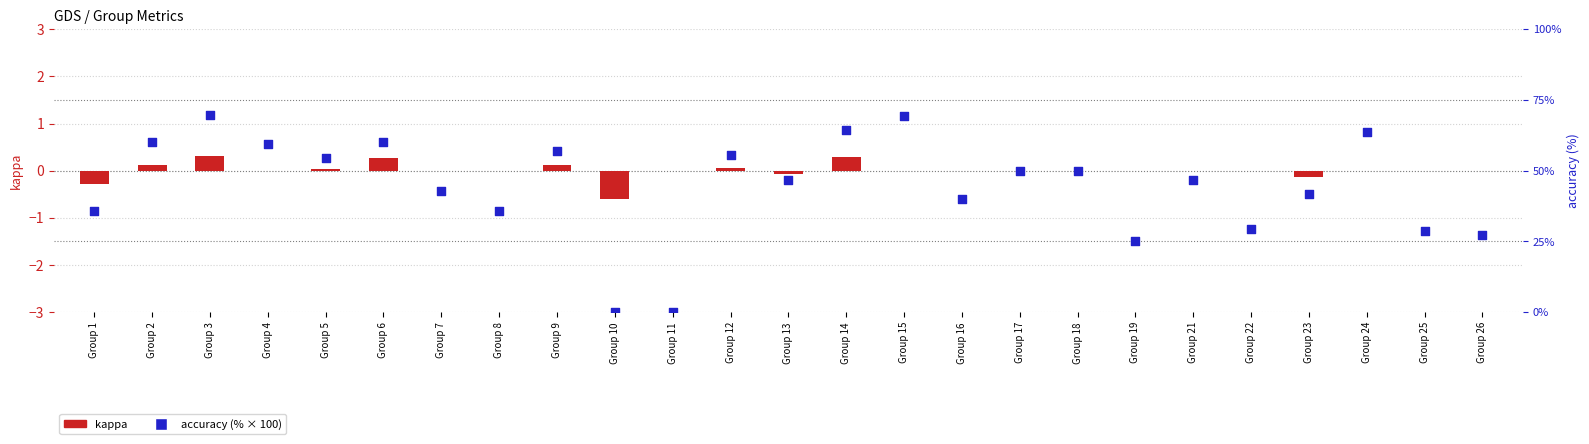

At how many categories does at least one series exceed 20?

23